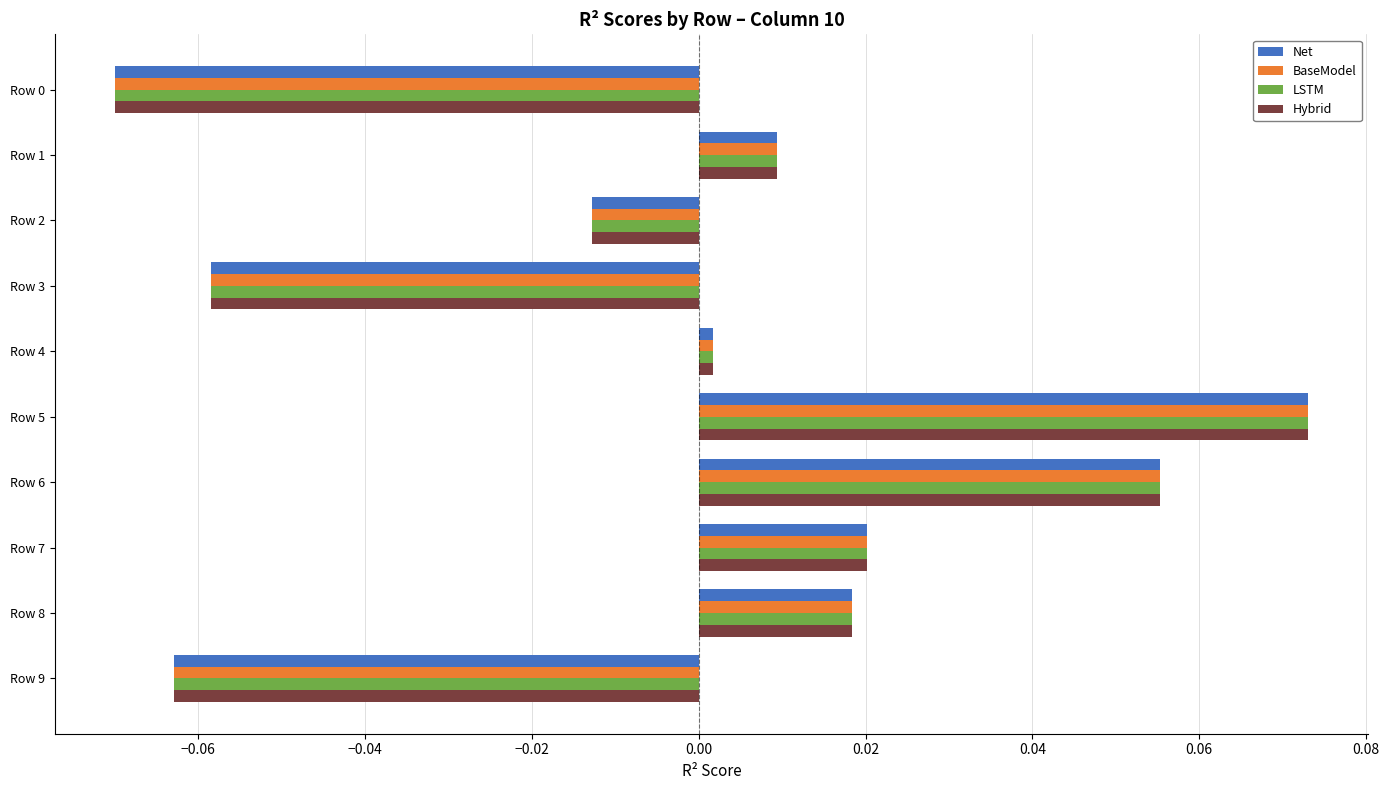

At which label is Net closest to 0?

Row 4